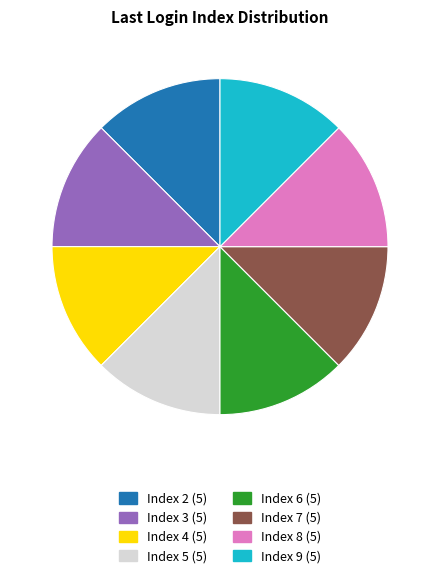

Does Index 4 represent more than half of the total?

No